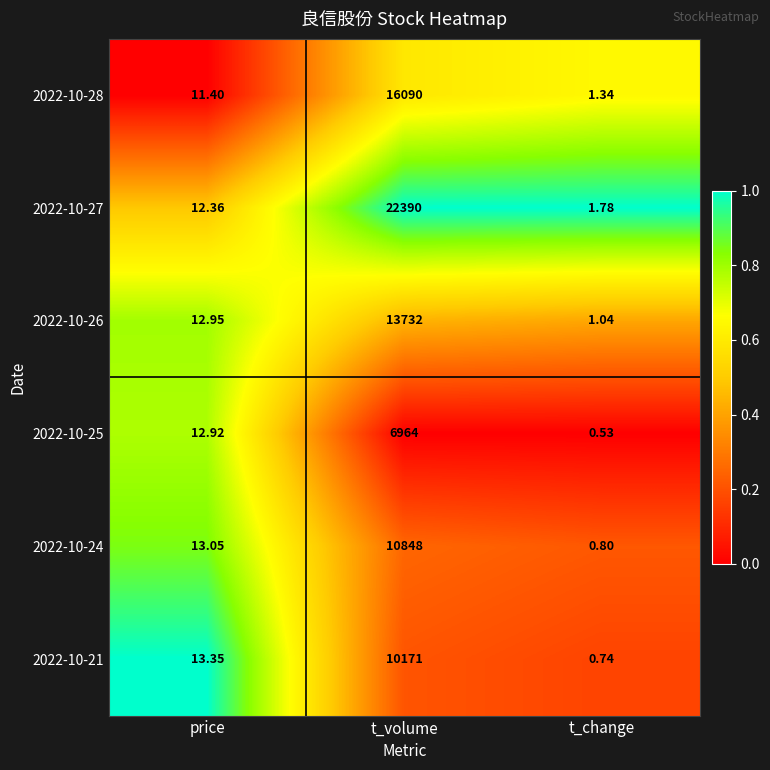

Rank the series by their maximum value, from highest to lowest.

2022-10-27, 2022-10-28, 2022-10-26, 2022-10-24, 2022-10-21, 2022-10-25